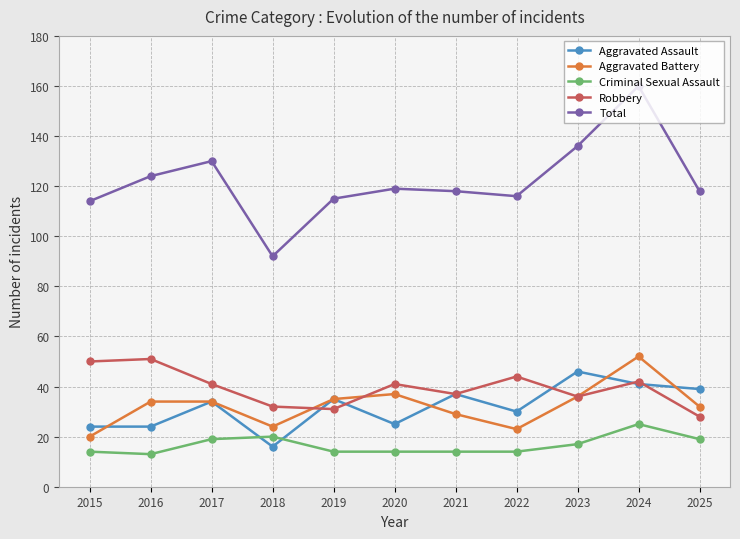

What is the total value across all series at 2017?

258